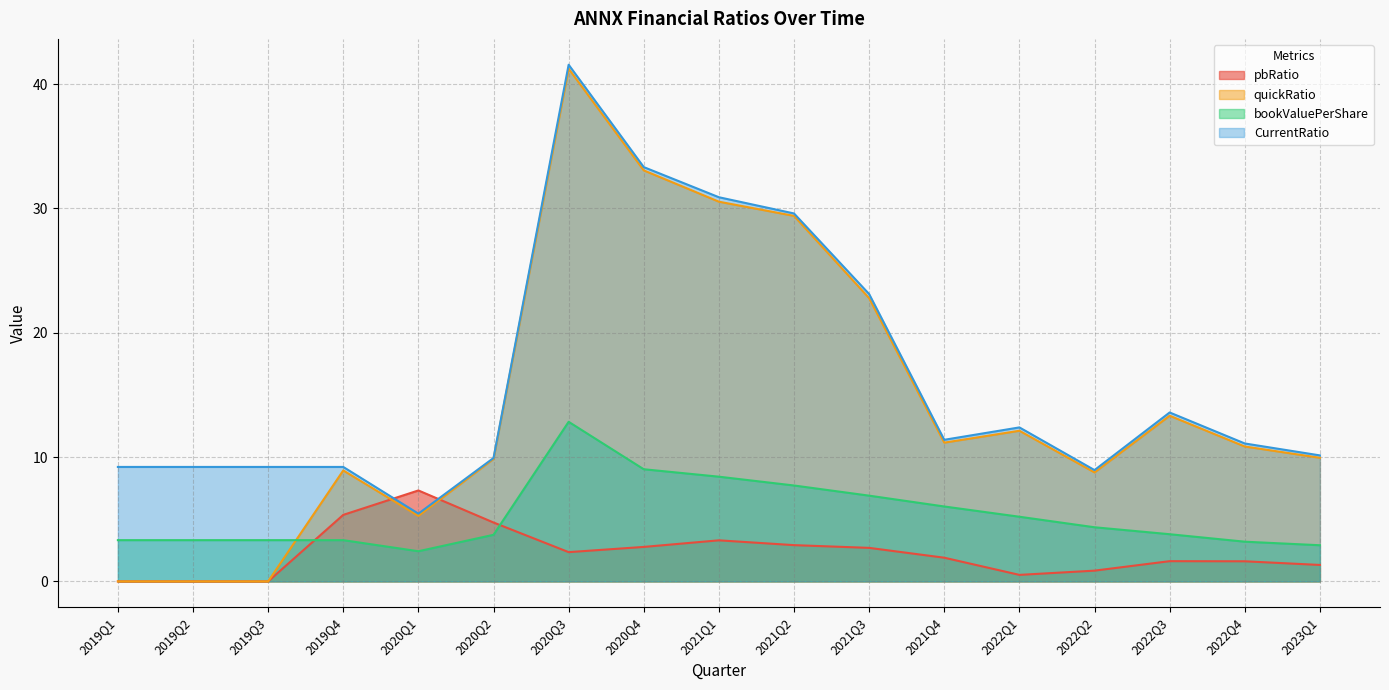

What is the label of the 10th point from the left?

2021Q2